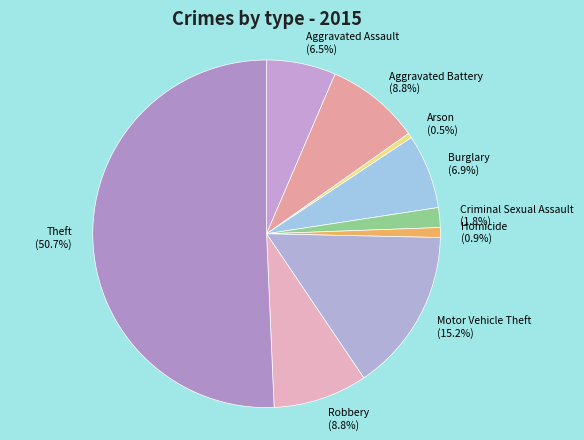

How many segments does this pie chart have?

9